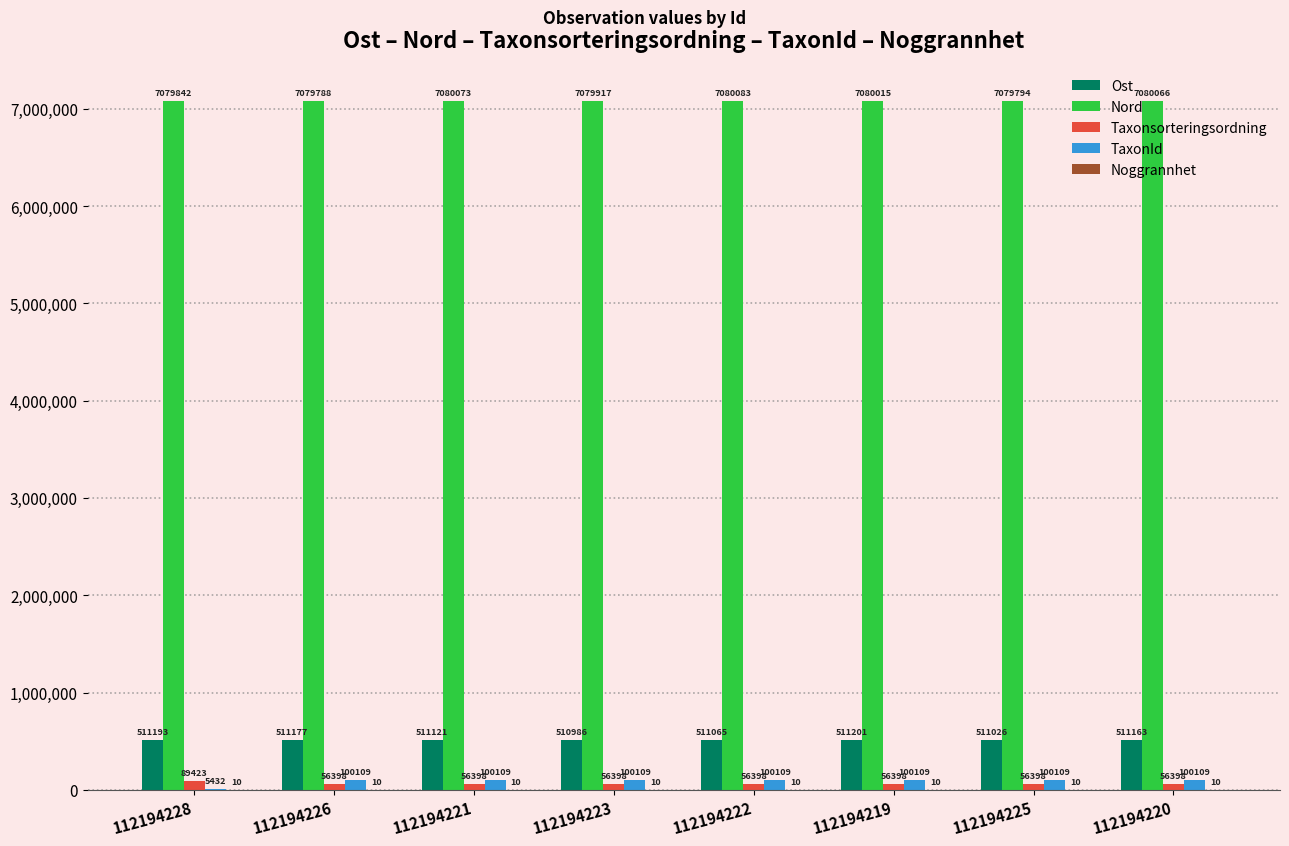

What is the maximum value shown in the chart?

7080083